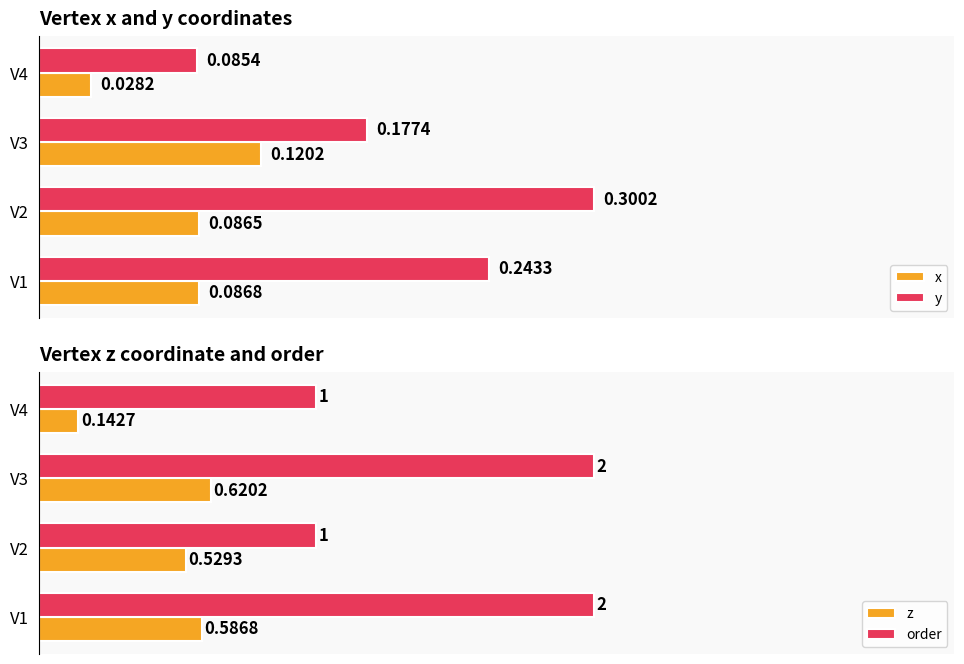

What is the highest value of the order series?

2.0